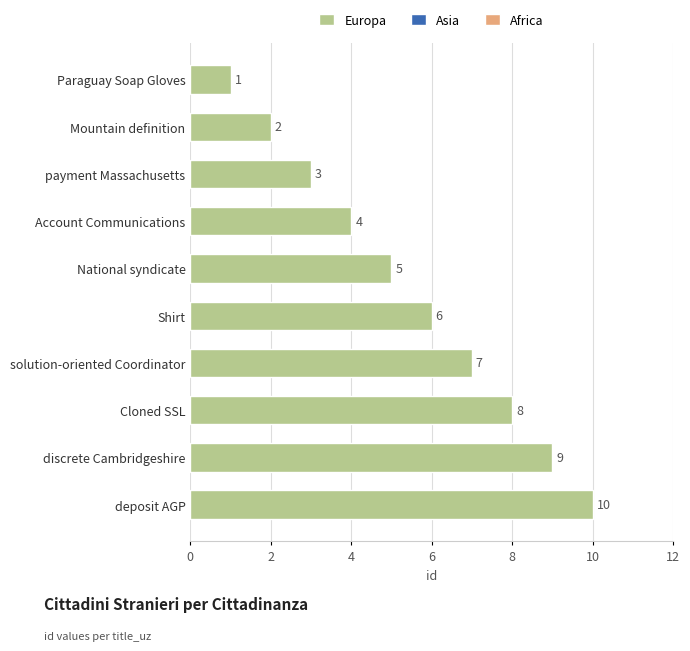

How many values are between 3 and 8?

6